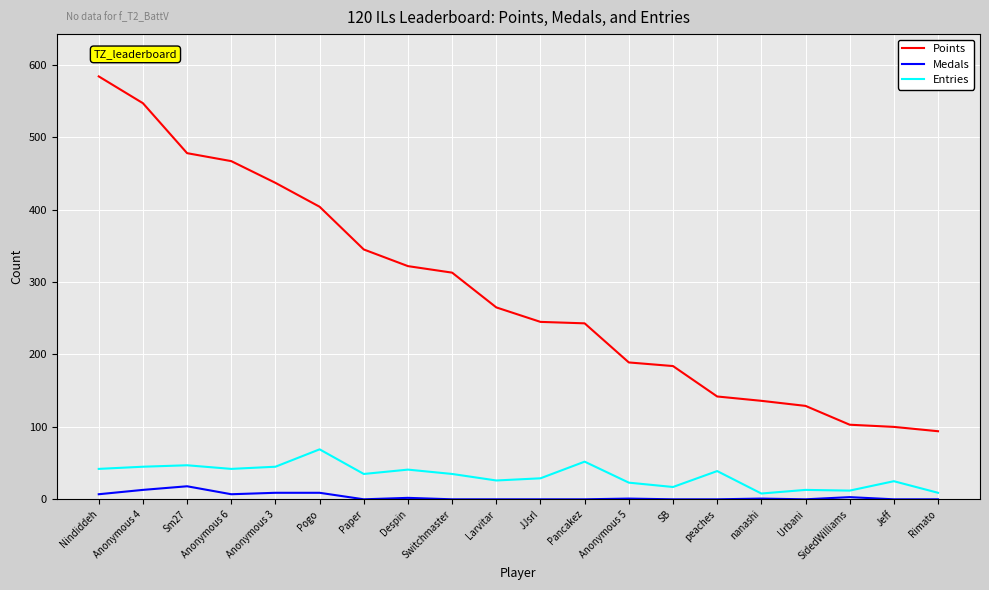

Read the Entries value at JJsrl.

29